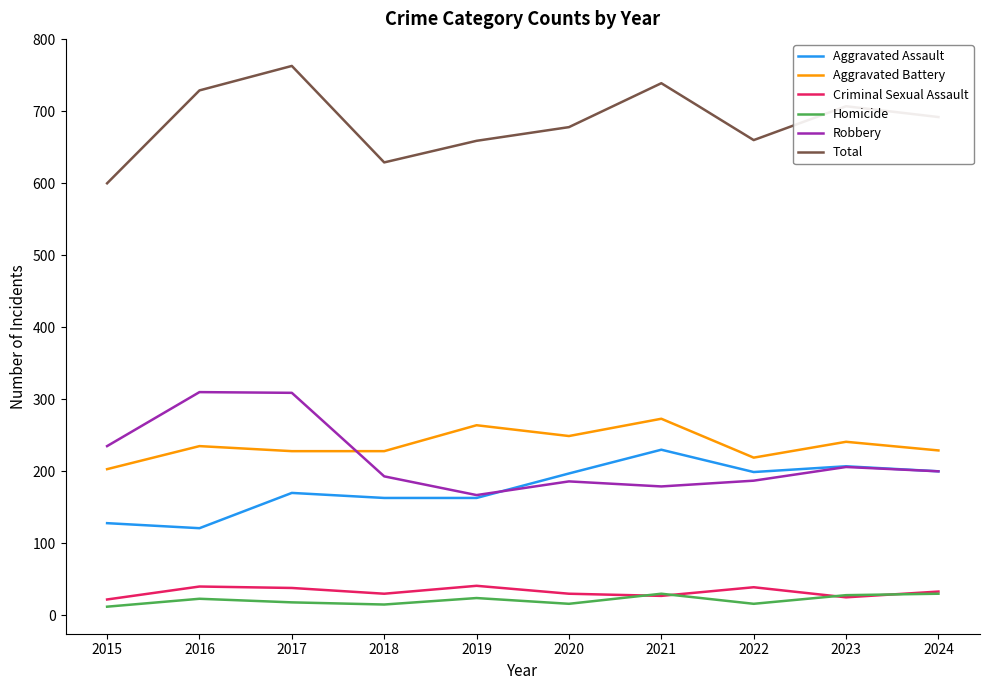

What is the difference between the maximum and minimum values in the Criminal Sexual Assault series?

19